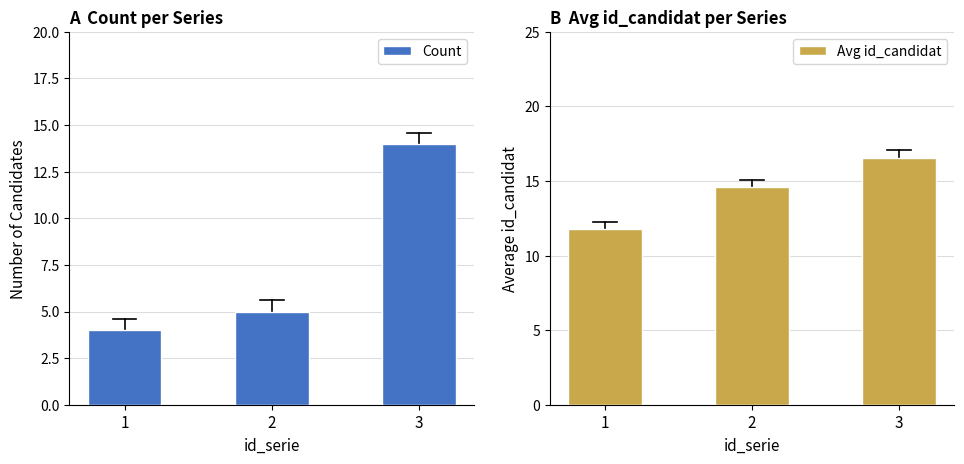

The value of Avg id_candidat at 2 is 24.7. True or false?

False